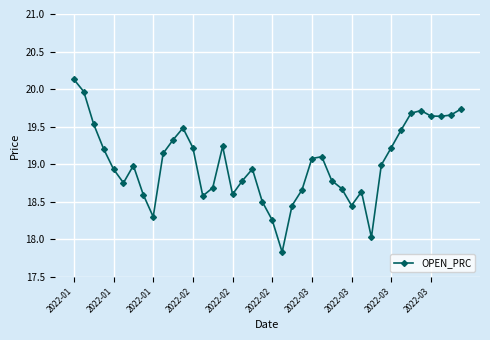

What is the difference between the maximum and minimum values?

2.3